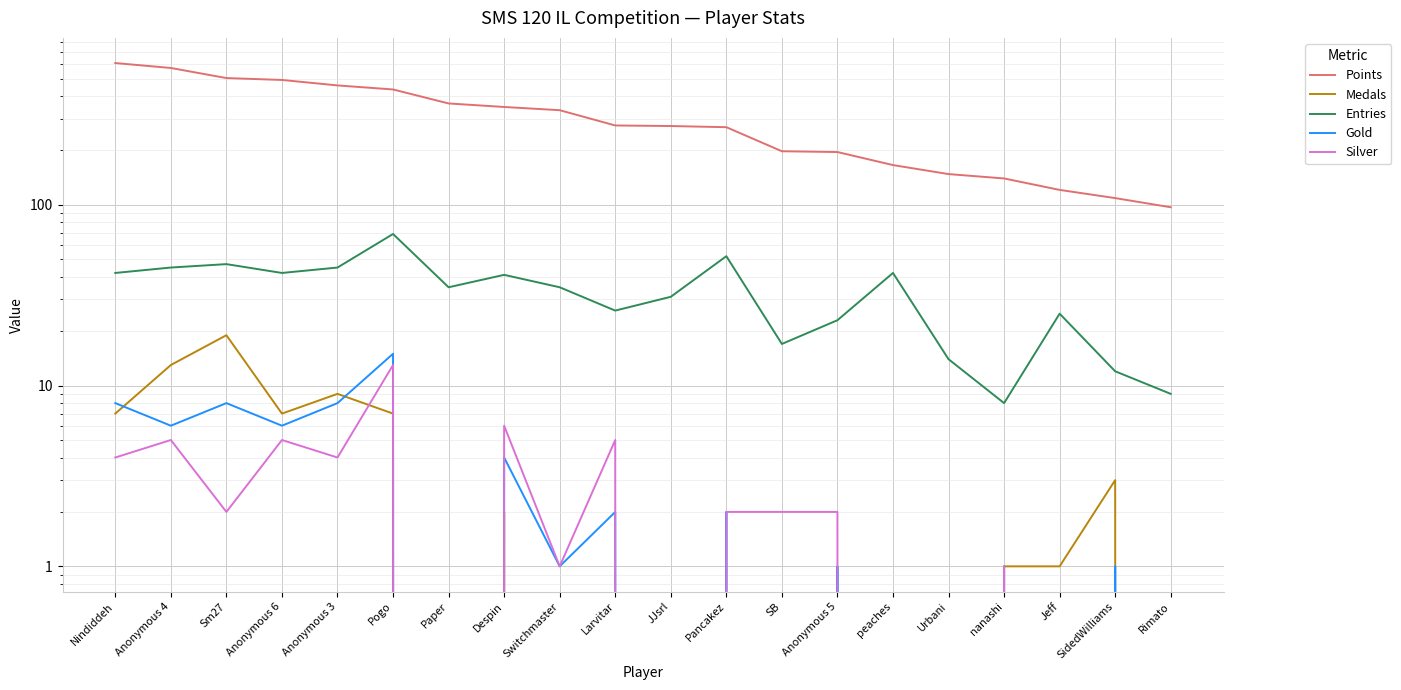

What is the total value across all series at Nindiddeh?

670